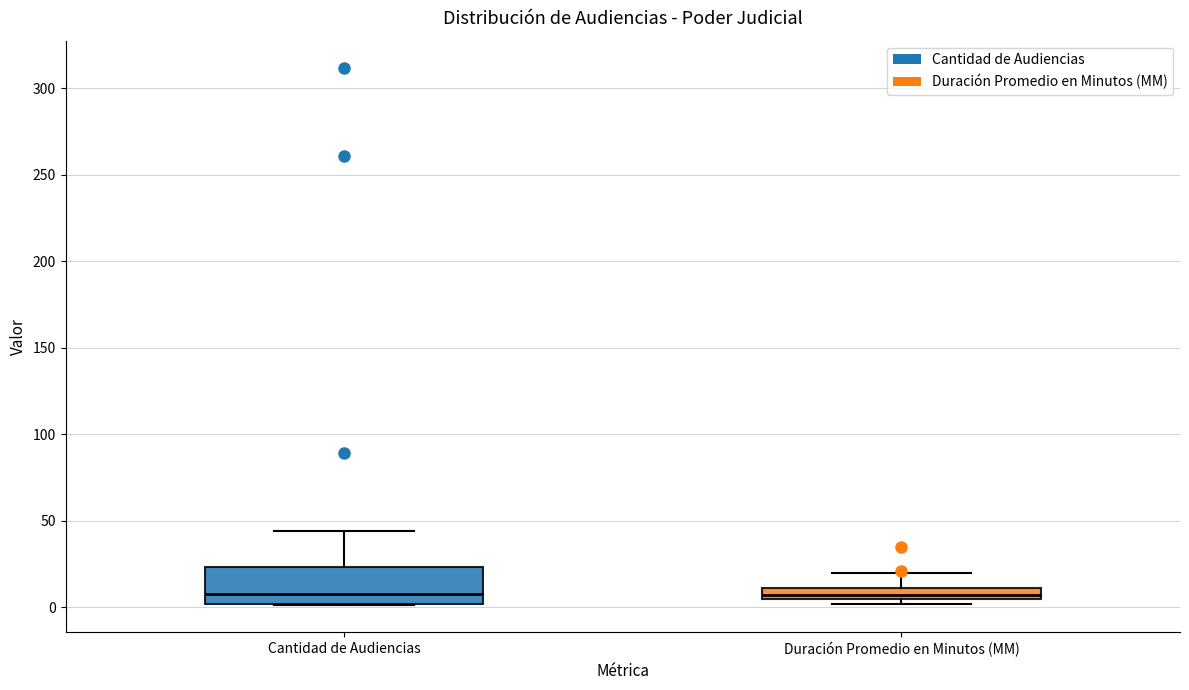

Which box is the tallest, from its lower edge to its upper edge?

Cantidad de Audiencias